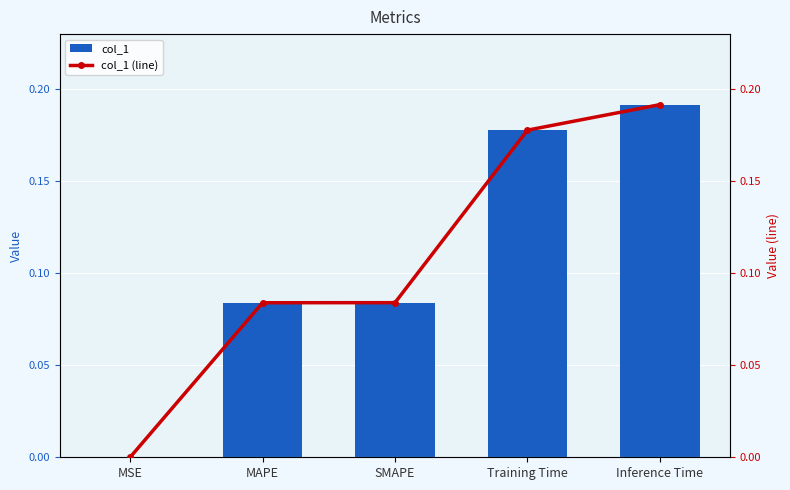

Read the col_1 (line) value at Inference Time.

0.2